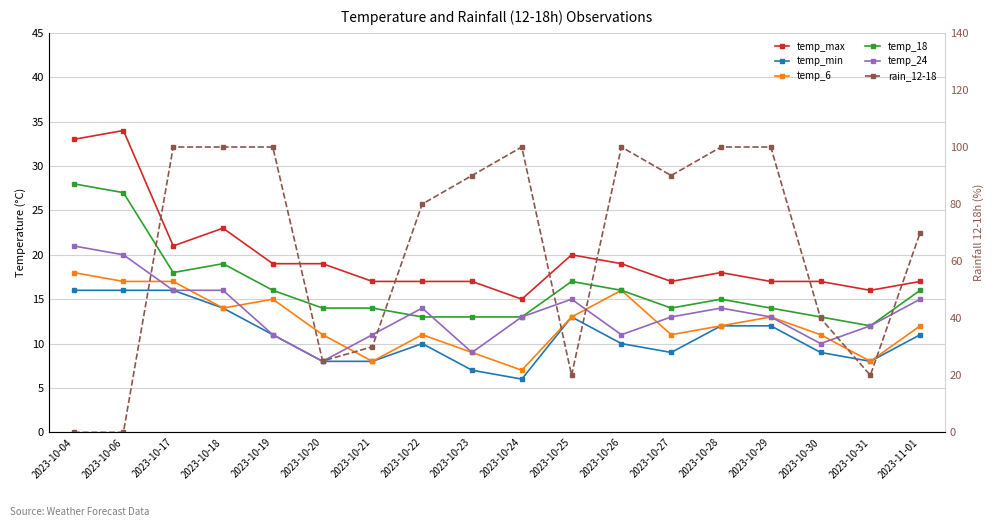

True or false: temp_min and temp_24 cross at least once.

False